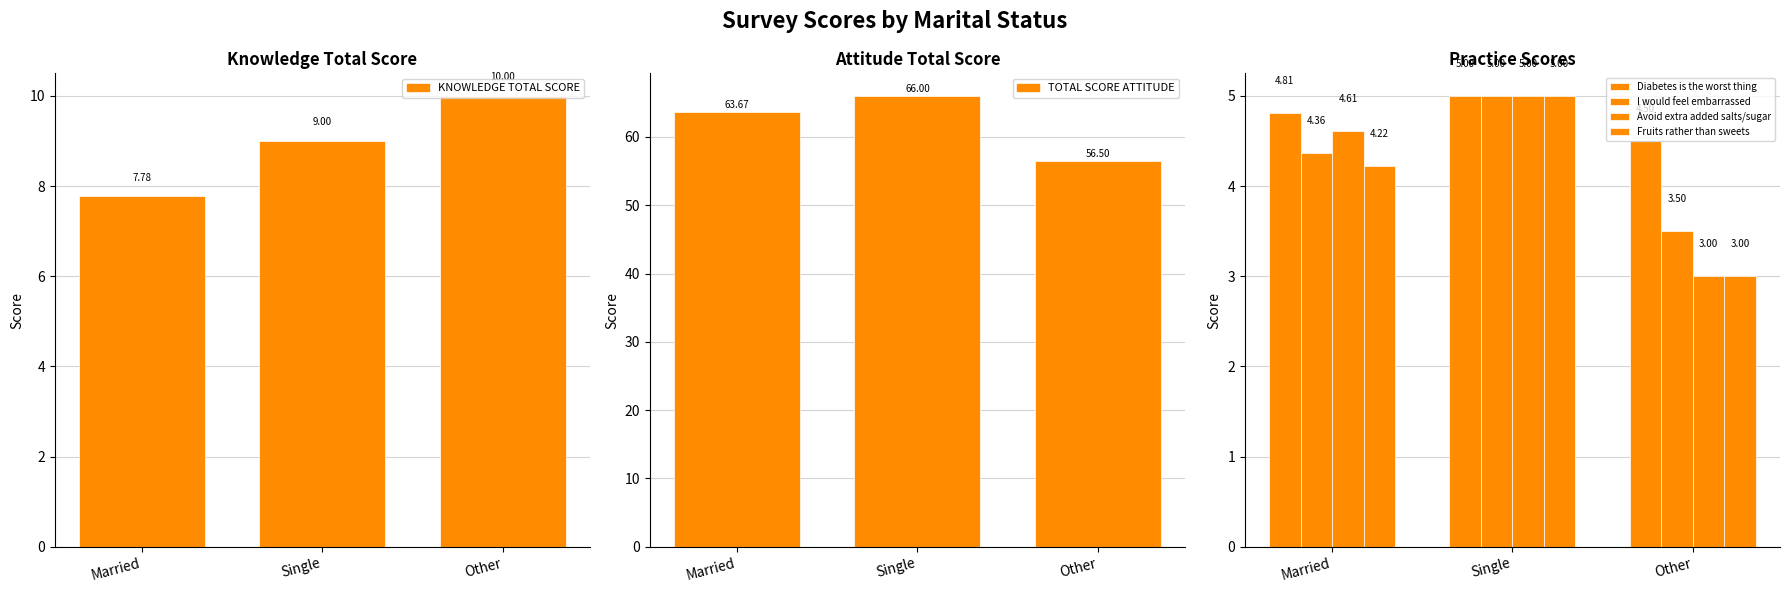

True or false: KNOWLEDGE TOTAL SCORE has a value of 1.9 at Married.

False